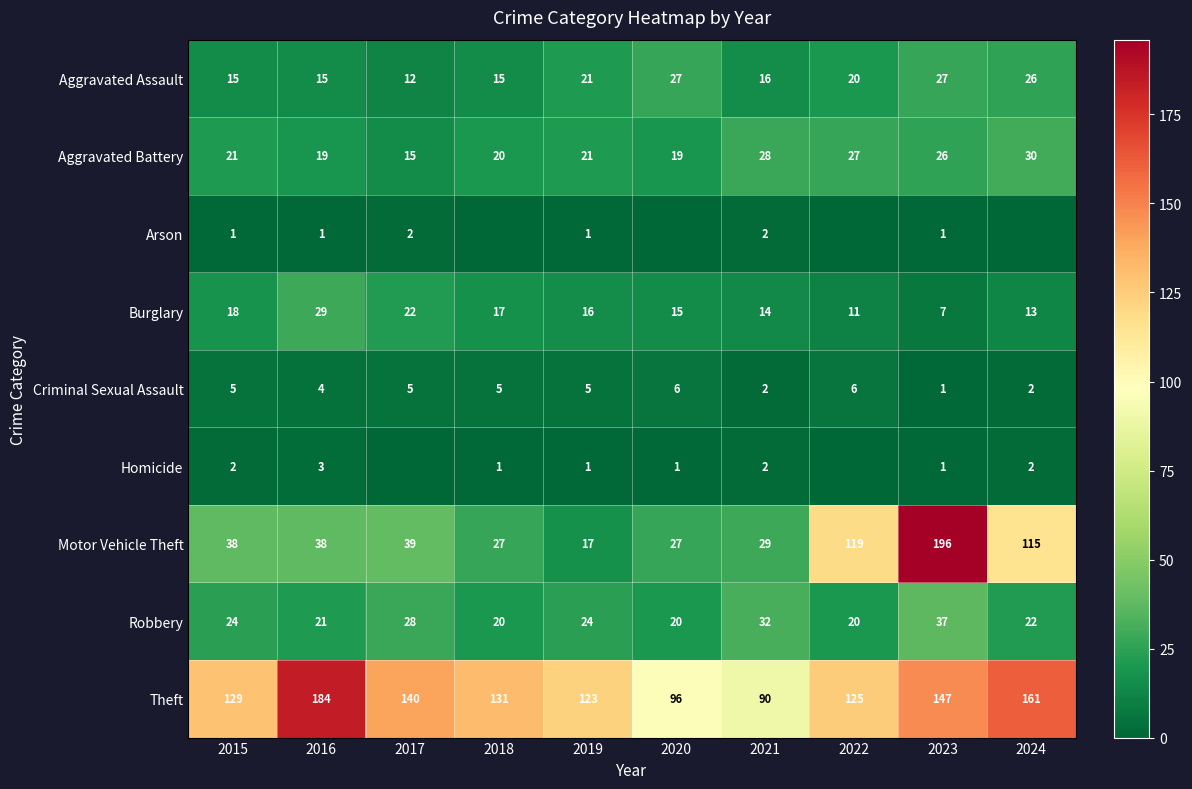

What is the sum of the Homicide values at 2021 and 2024?

4